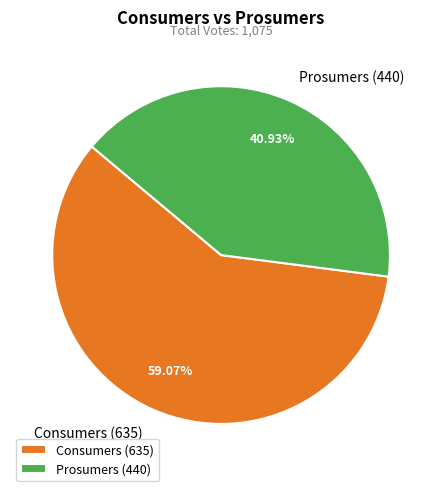

True or false: Prosumers accounts for 41% of the total.

True